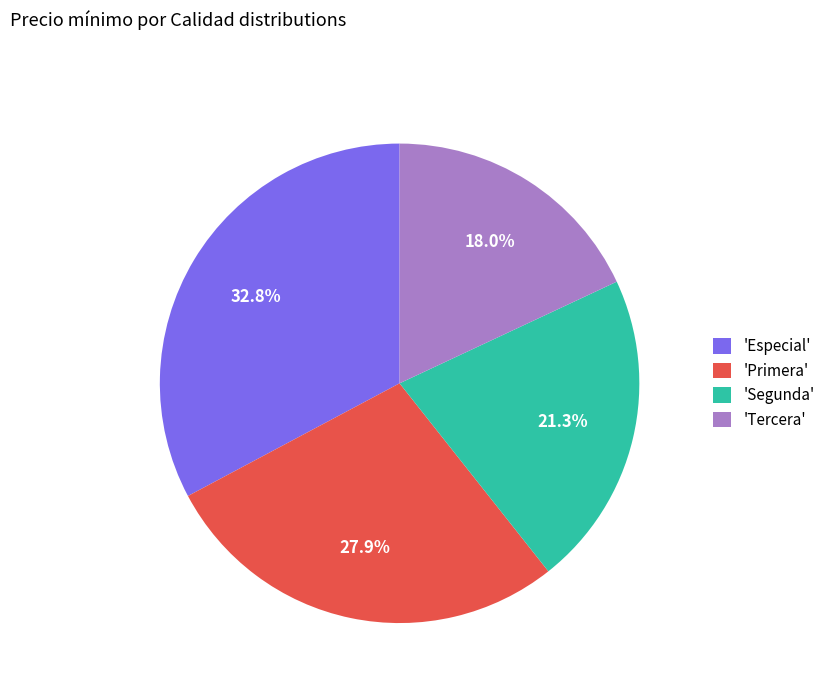

Approximately how many times larger is the value at 'Segunda' compared to 'Primera'?

0.8